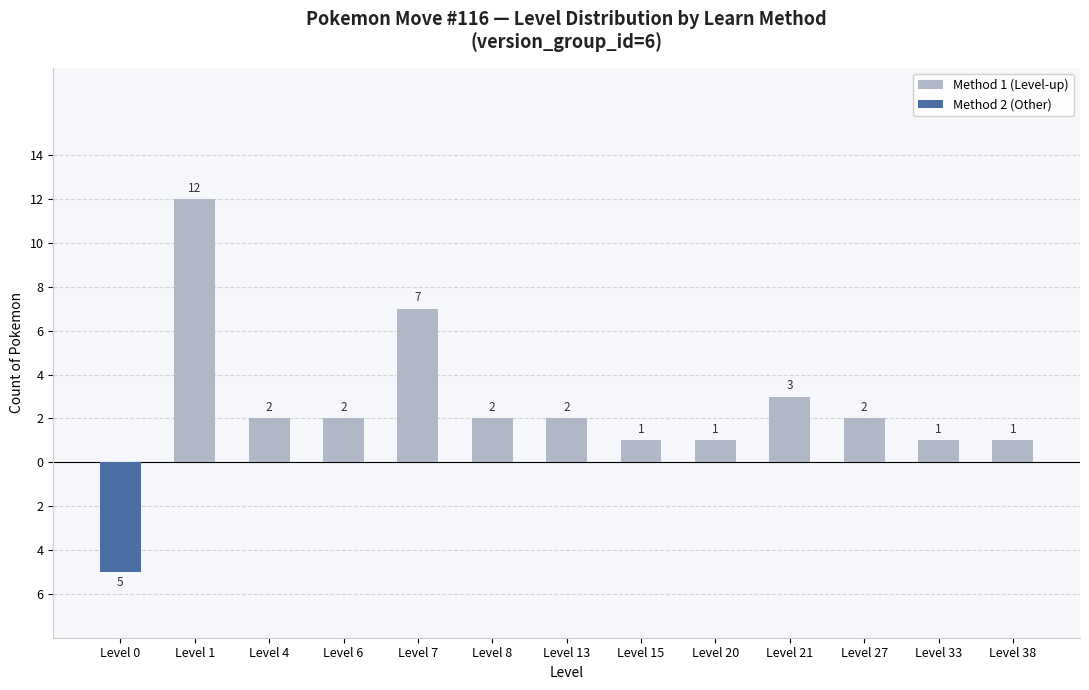

What is the difference between the maximum and minimum values in the Method 1 (Level-up) series?

12